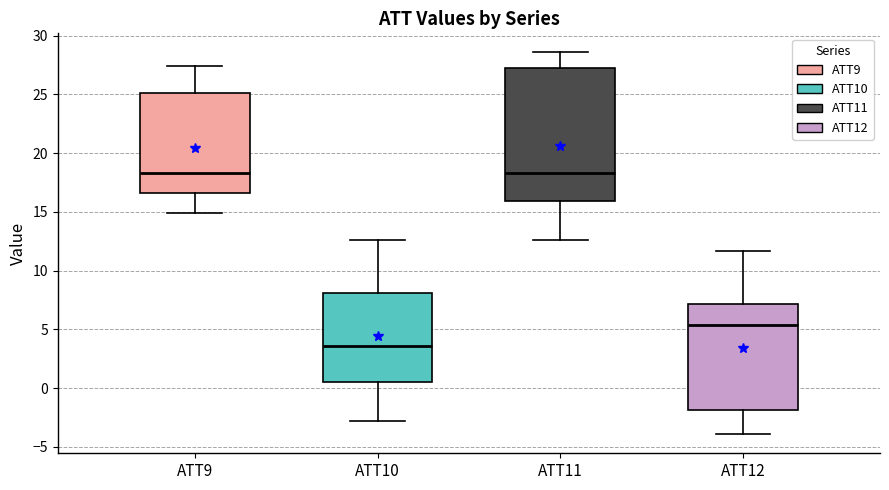

Where does the upper whisker of the box for ATT9 end on the y-axis? The values are not printed on the chart, so give them approximately, as read against the axis.

27.5